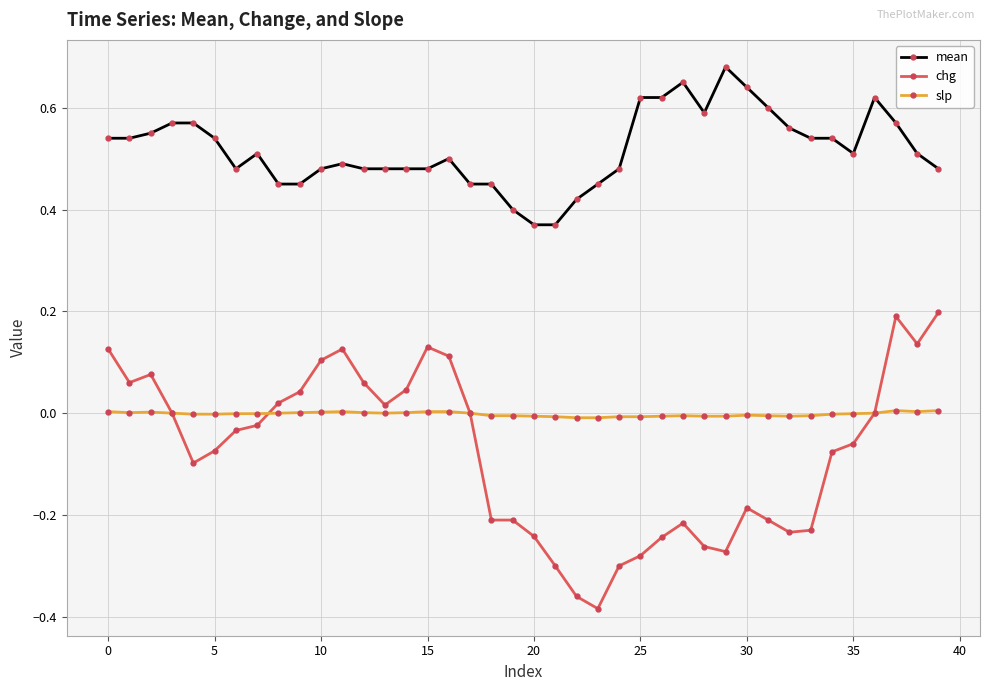

Rank the series by their maximum value, from highest to lowest.

mean, chg, slp